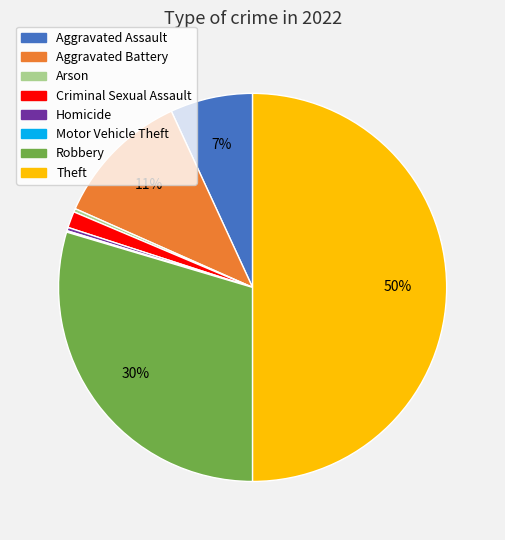

To the nearest percent, what is the difference between the Aggravated Assault and Criminal Sexual Assault slice percentages?

6%